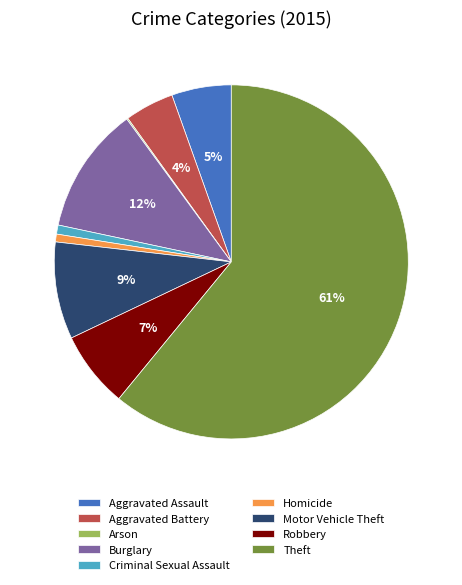

Which slice is the largest?

Theft